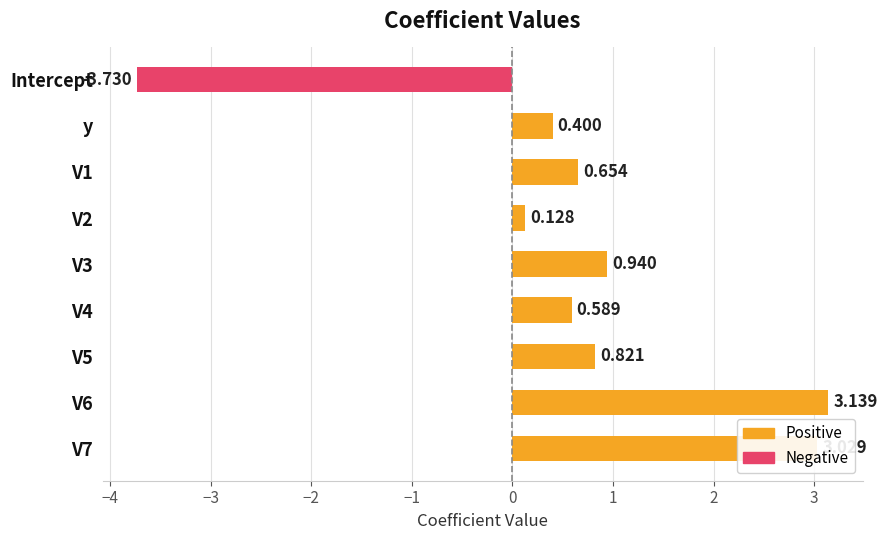

Are the bars grouped side by side (vs. stacked)?

No